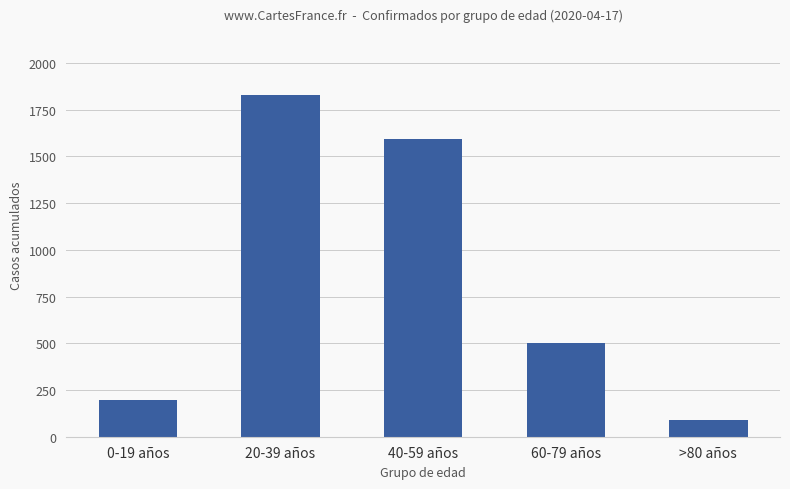

Approximately how many times larger is the value at 0-19 años compared to 40-59 años?

0.1